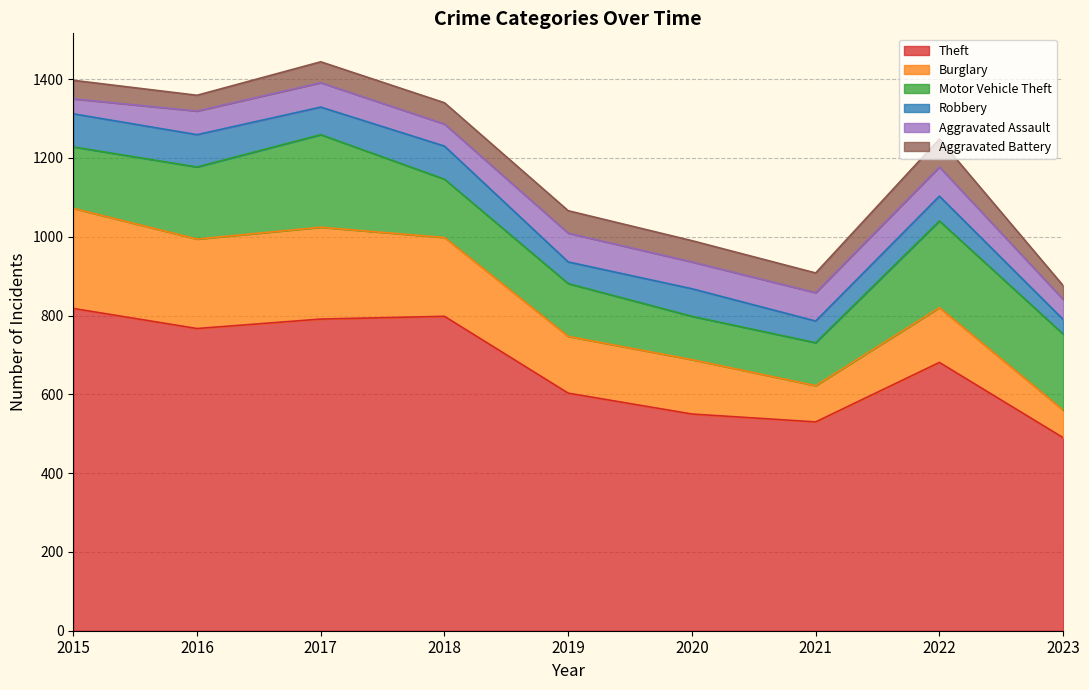

What are all the series names shown in the legend?

Theft, Burglary, Motor Vehicle Theft, Robbery, Aggravated Assault, Aggravated Battery